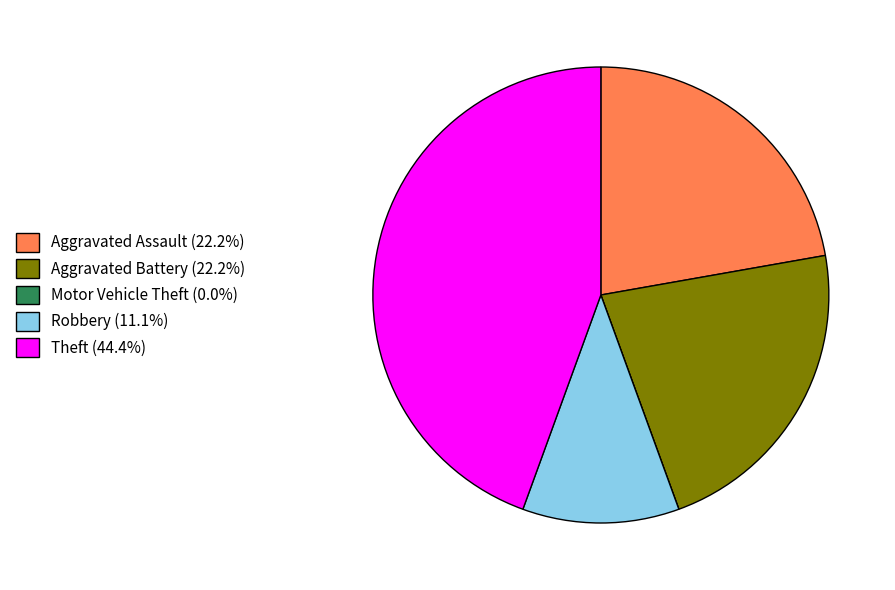

Is Aggravated Battery the majority of the pie?

No